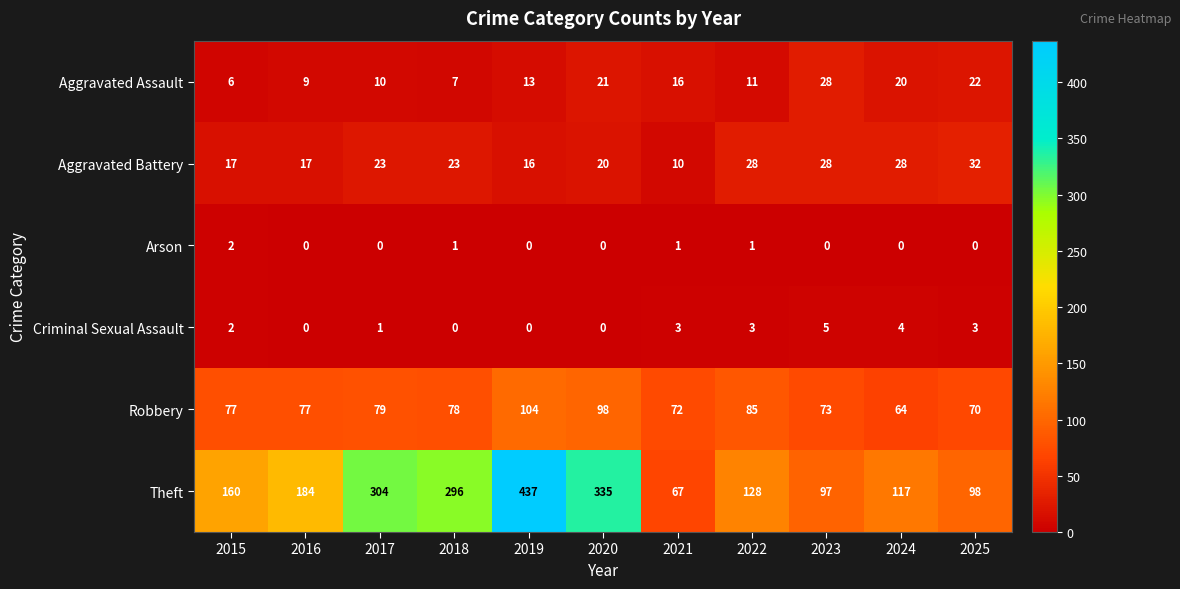

What is the spread (max minus min) of values at 2024?

117